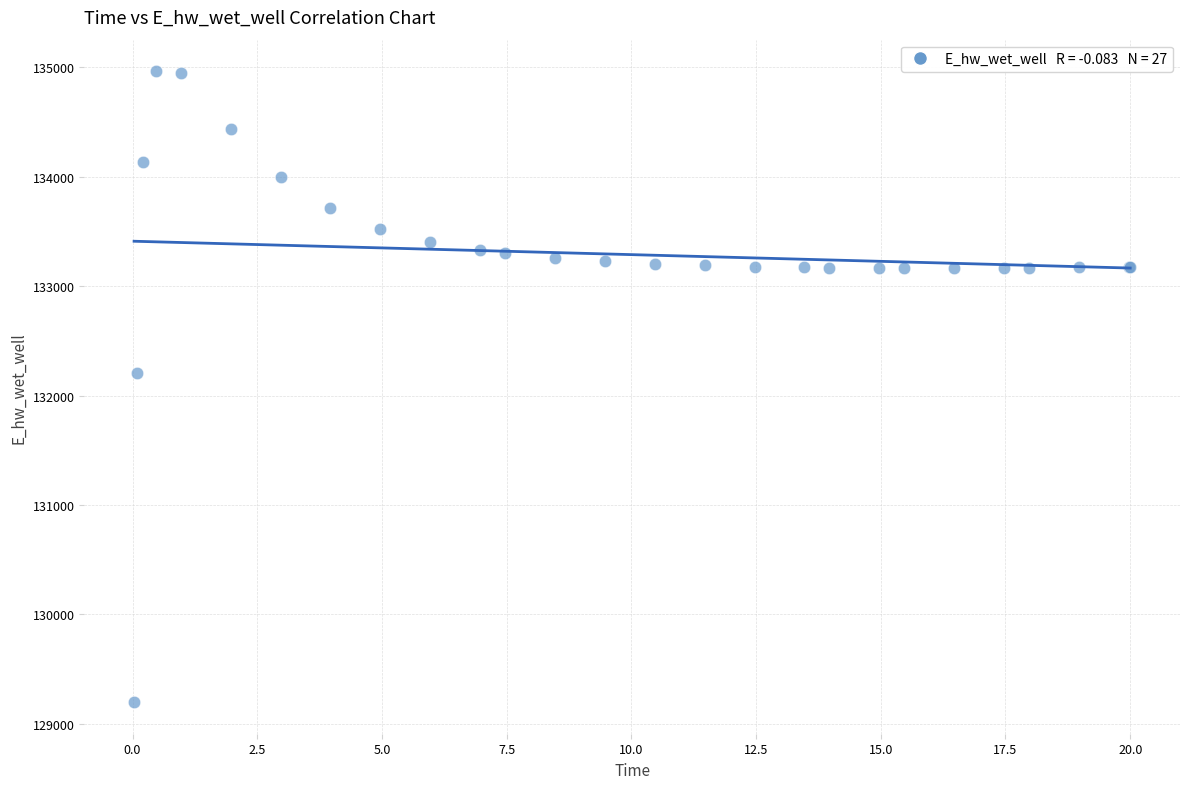

What Y value in the scatter plot is closest to 132080?

132207.1